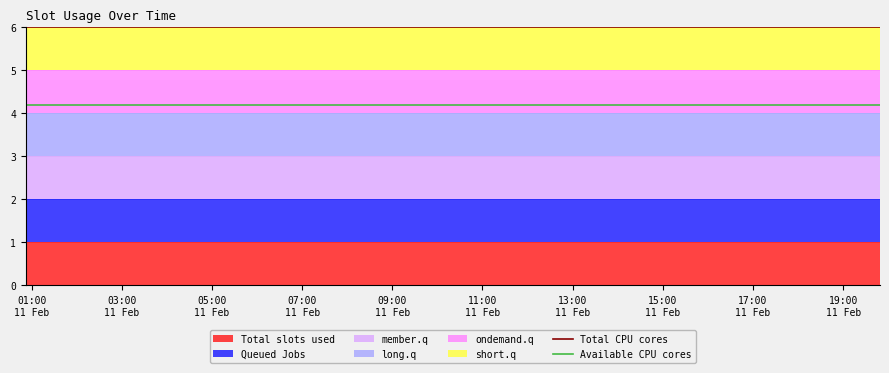

Which category has the lowest value across all series?

01:00
11 Feb